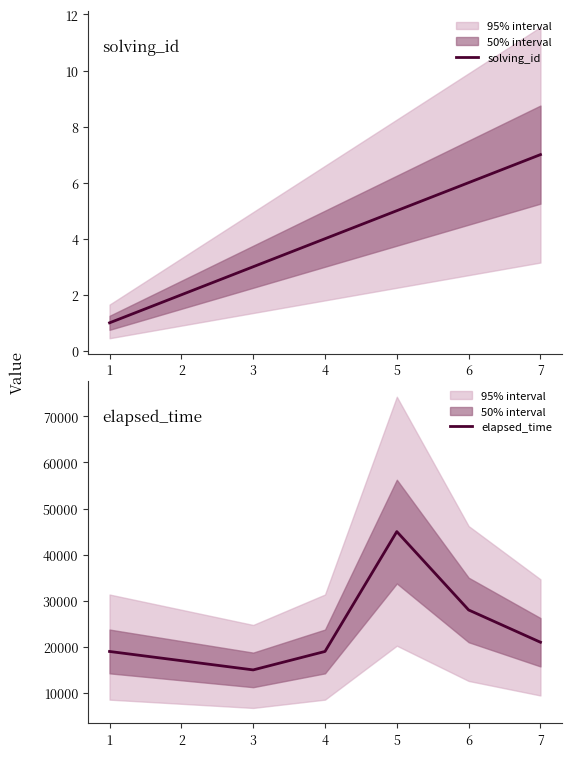

True or false: solving_id and elapsed_time intersect in this chart.

False